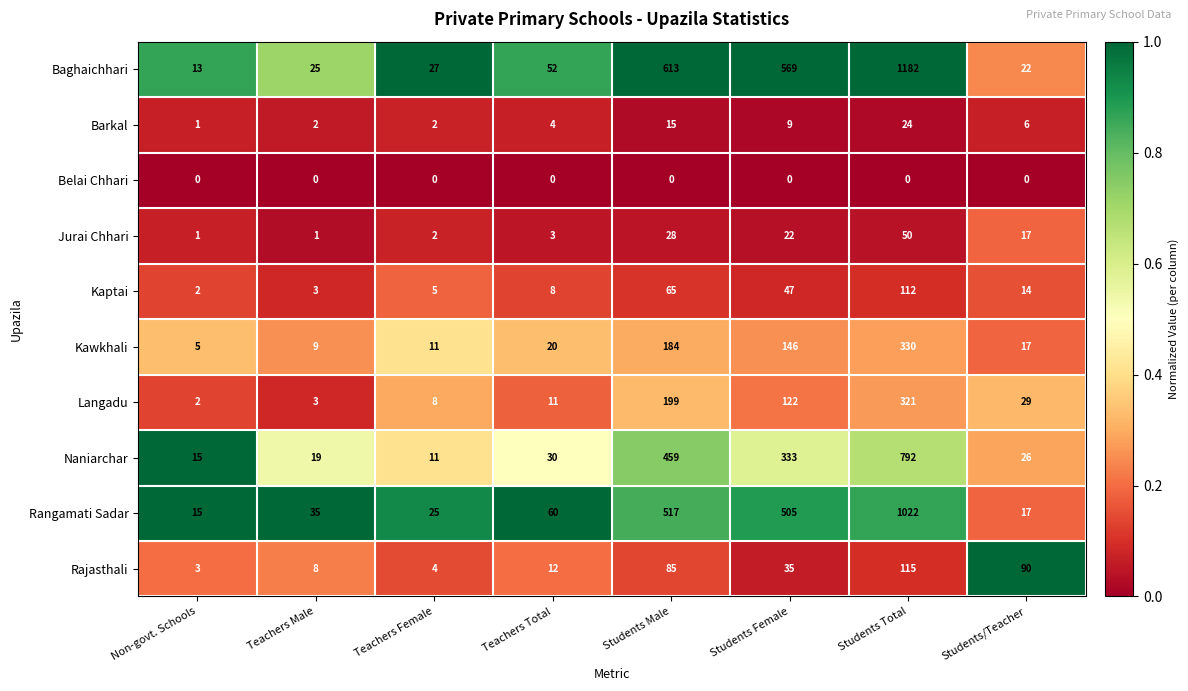

What is the total value across all series at Teachers Total?

200